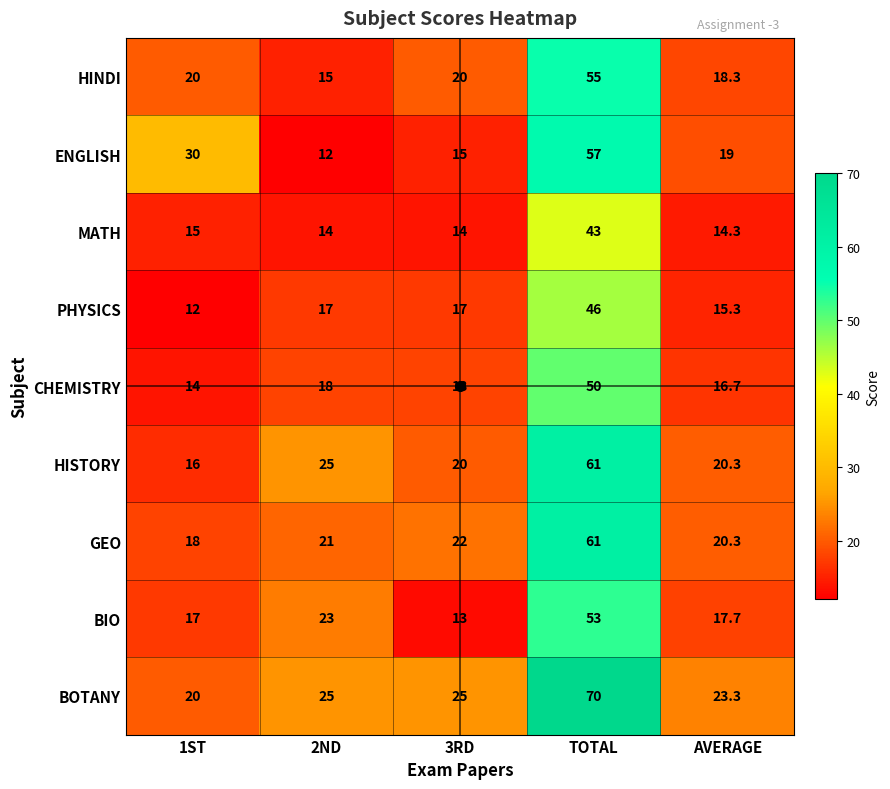

Which series has the widest spread of values?

BOTANY